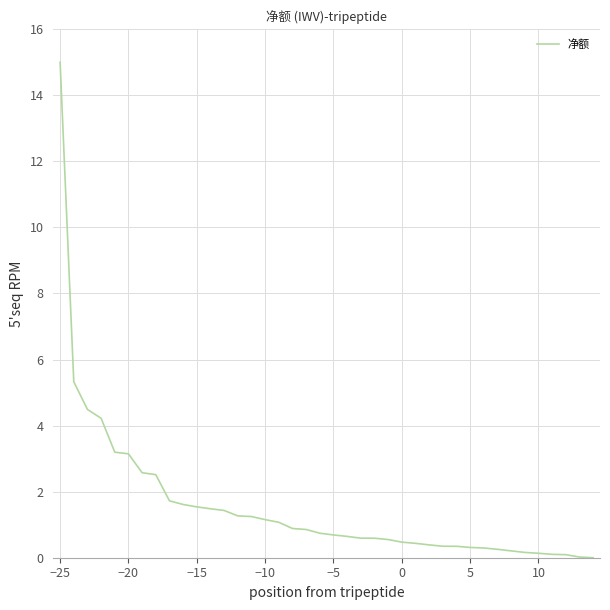

What is the maximum value shown in the chart?

15.0